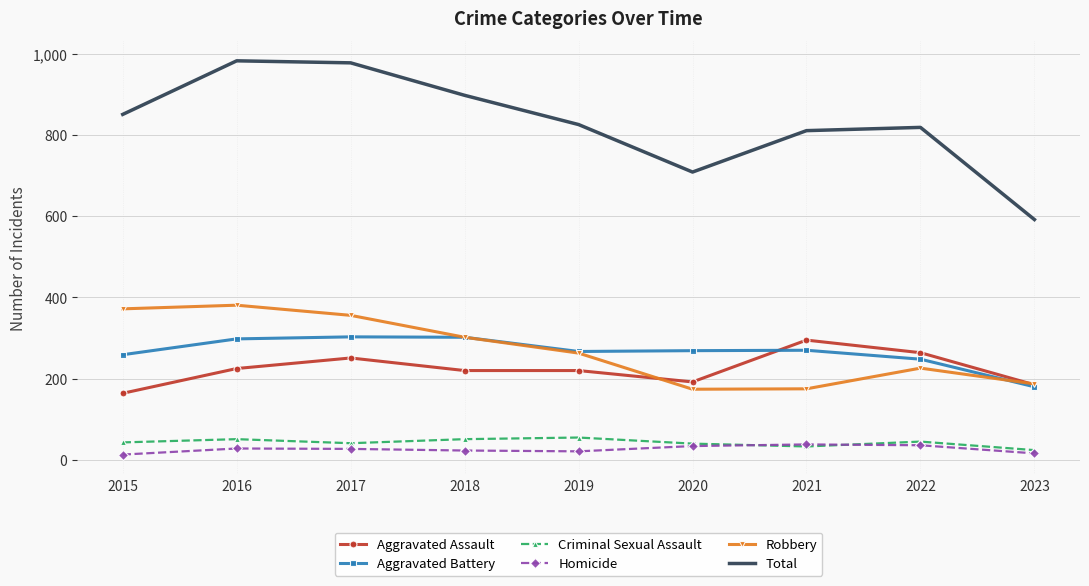

Count the number of categories in the chart.

9